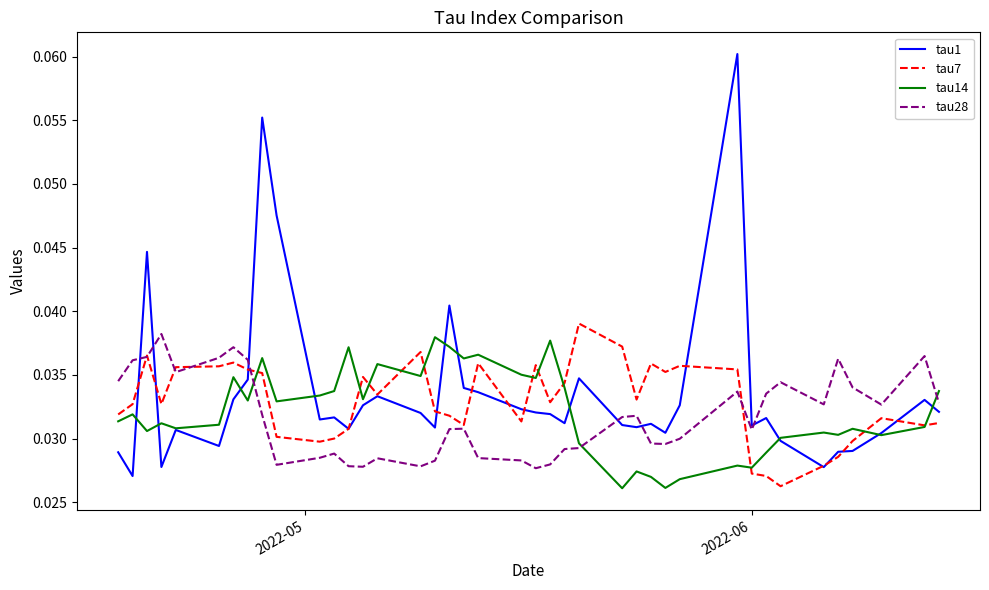

Which series has the largest range (max minus min)?

tau1